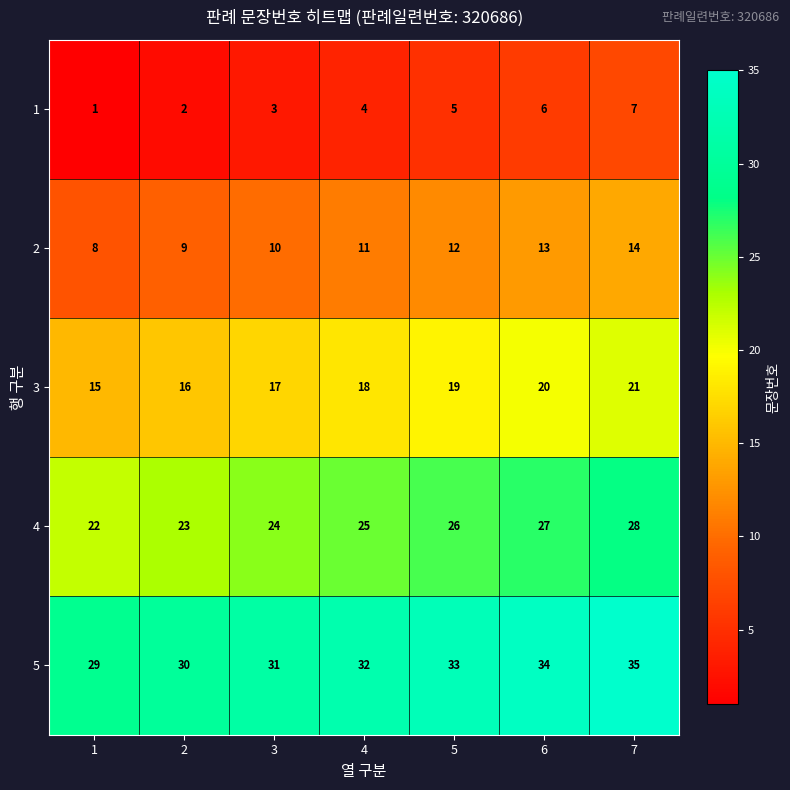

At which category does the chart reach its peak across all series?

7